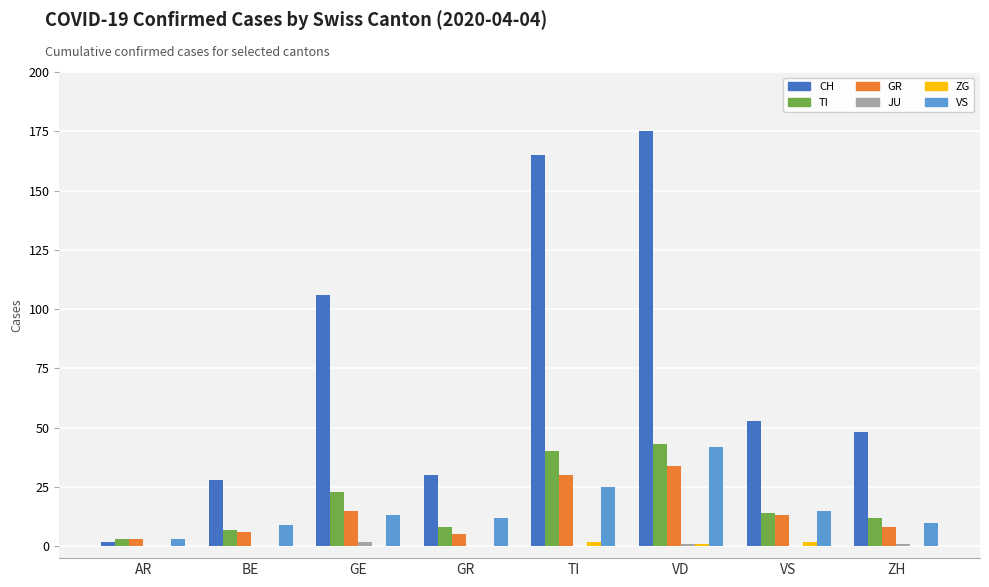

The value of CH at GE is 148. True or false?

False